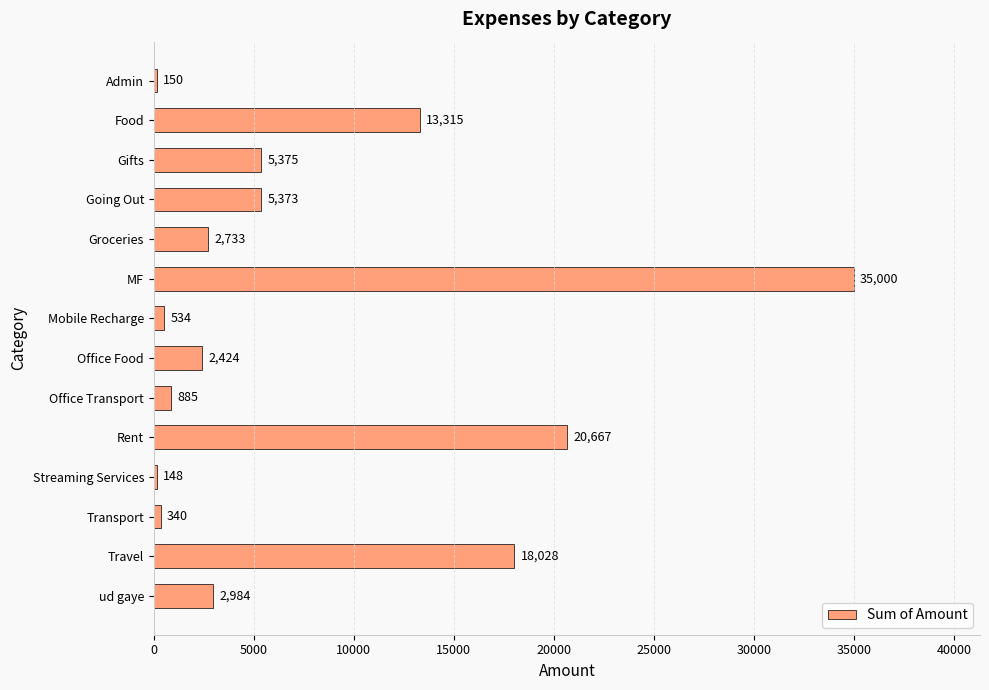

What is the greatest value displayed?

35000.0